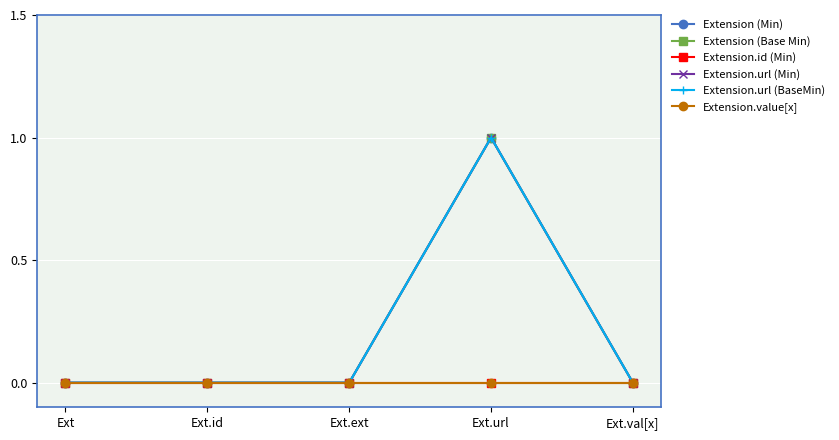

True or false: Extension.value[x] has more than 0 points higher than both neighbors.

False